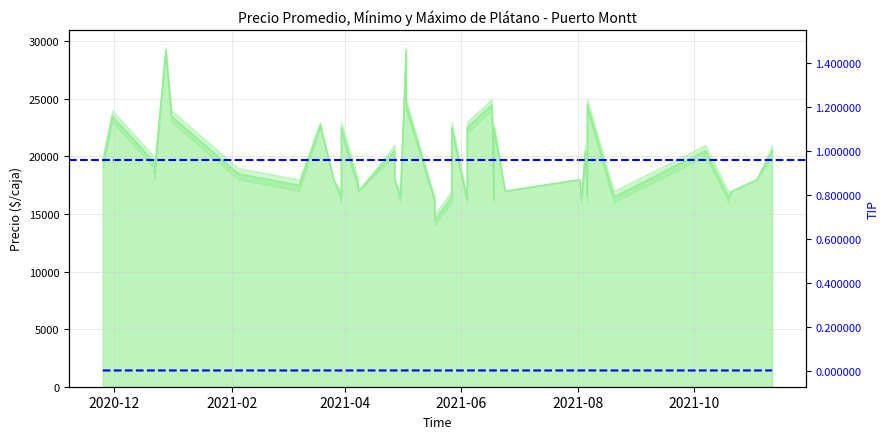

How many points are lower than both their immediate neighbors (excluding endpoints)?

13